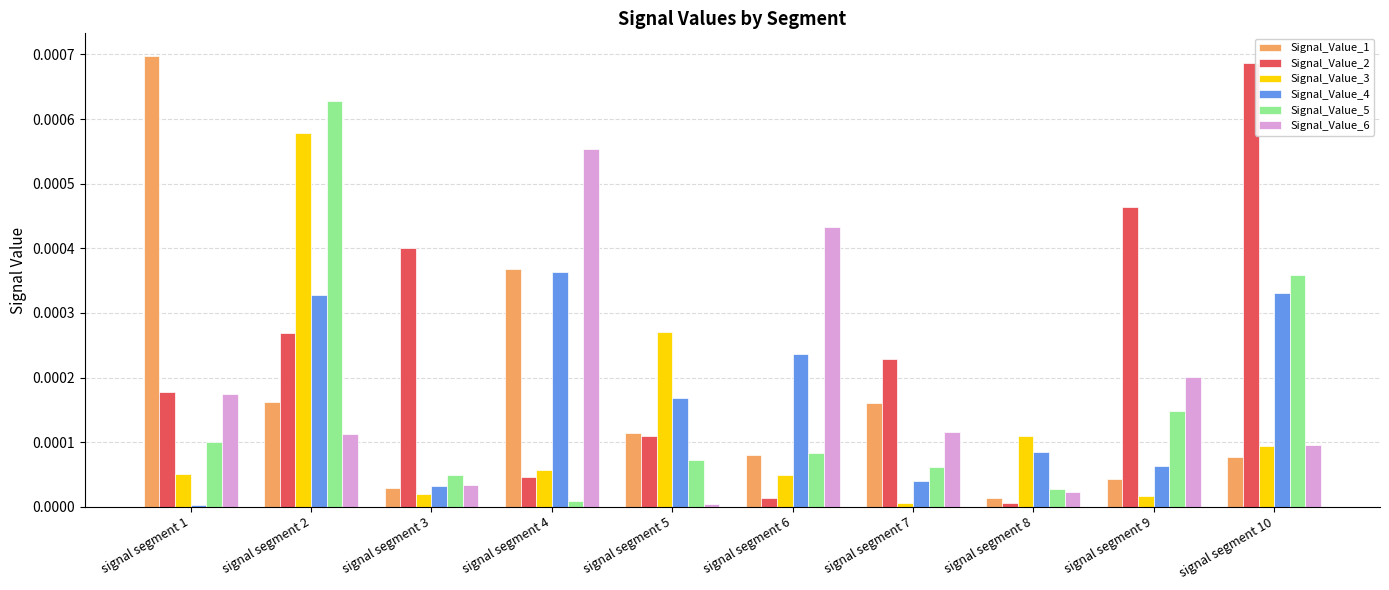

At how many categories does at least one series exceed 0?

10